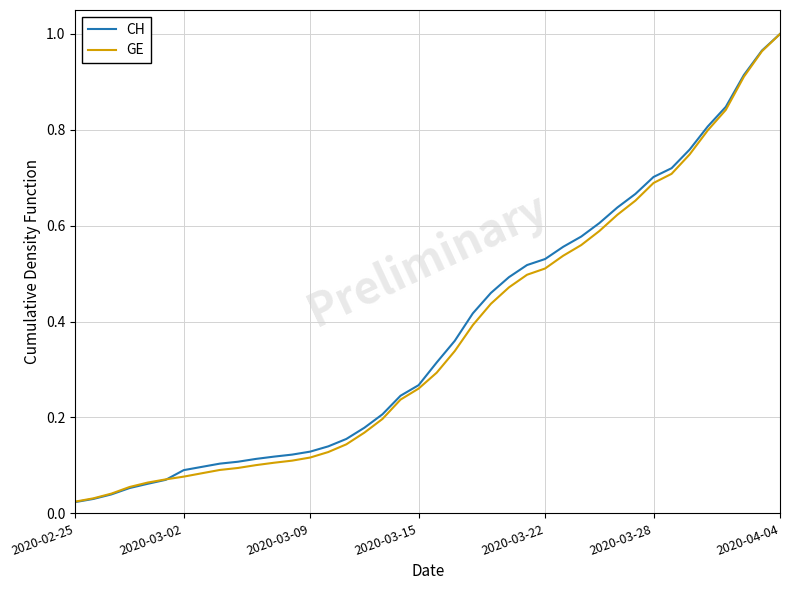

What are all the series names shown in the legend?

CH, GE